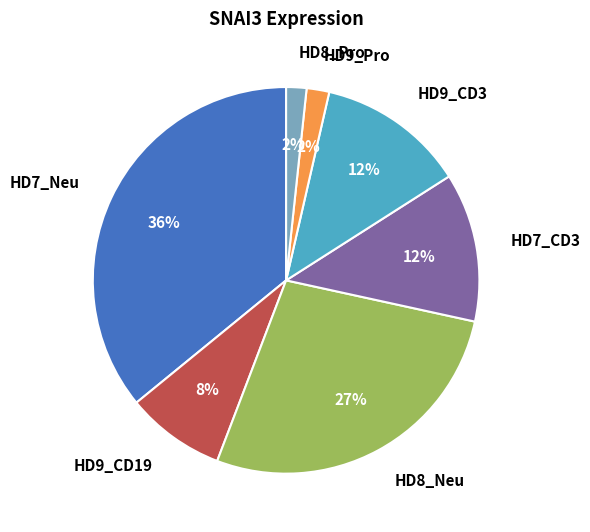

Which has a higher value, HD9_CD19 or HD7_Neu?

HD7_Neu